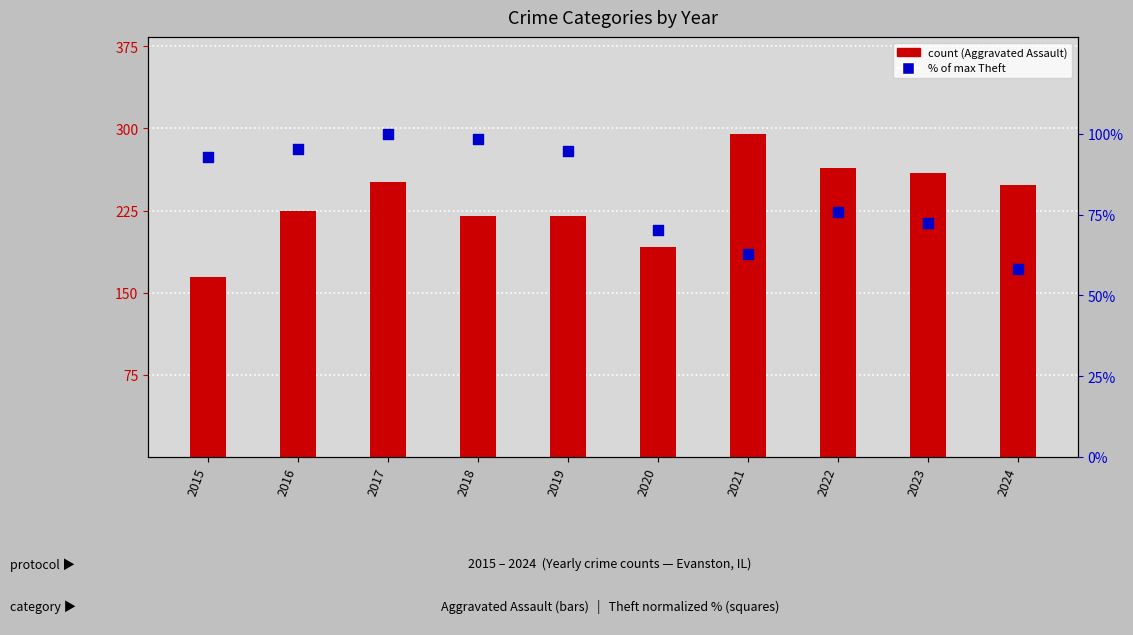

At how many categories does at least one series exceed 245?

5